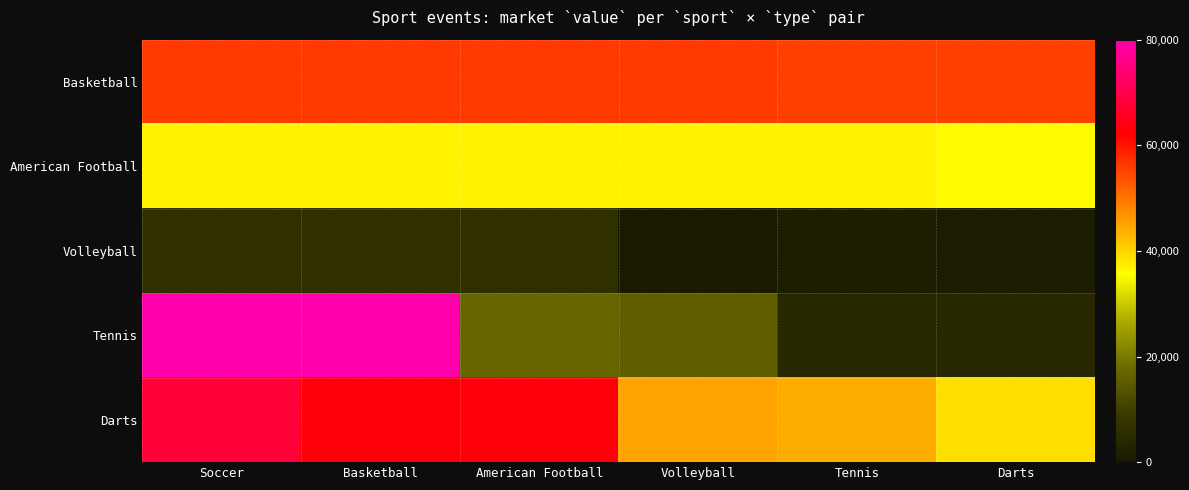

Which series has the widest spread of values?

Tennis